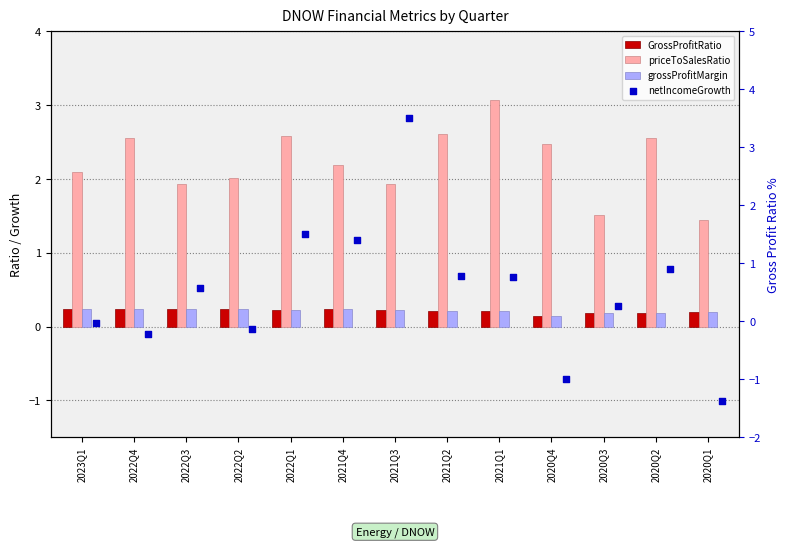

At how many categories does at least one series exceed 0?

13